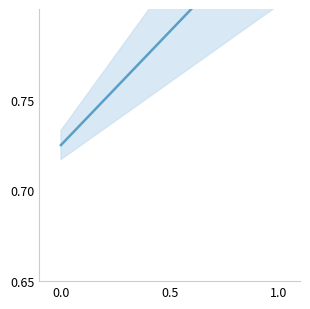

How many distinct data groups are displayed?

1